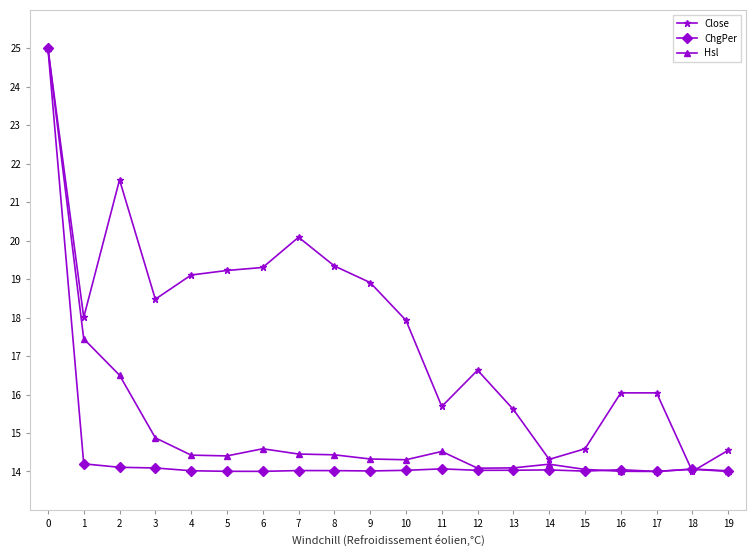

What are all the series names shown in the legend?

Close, ChgPer, Hsl